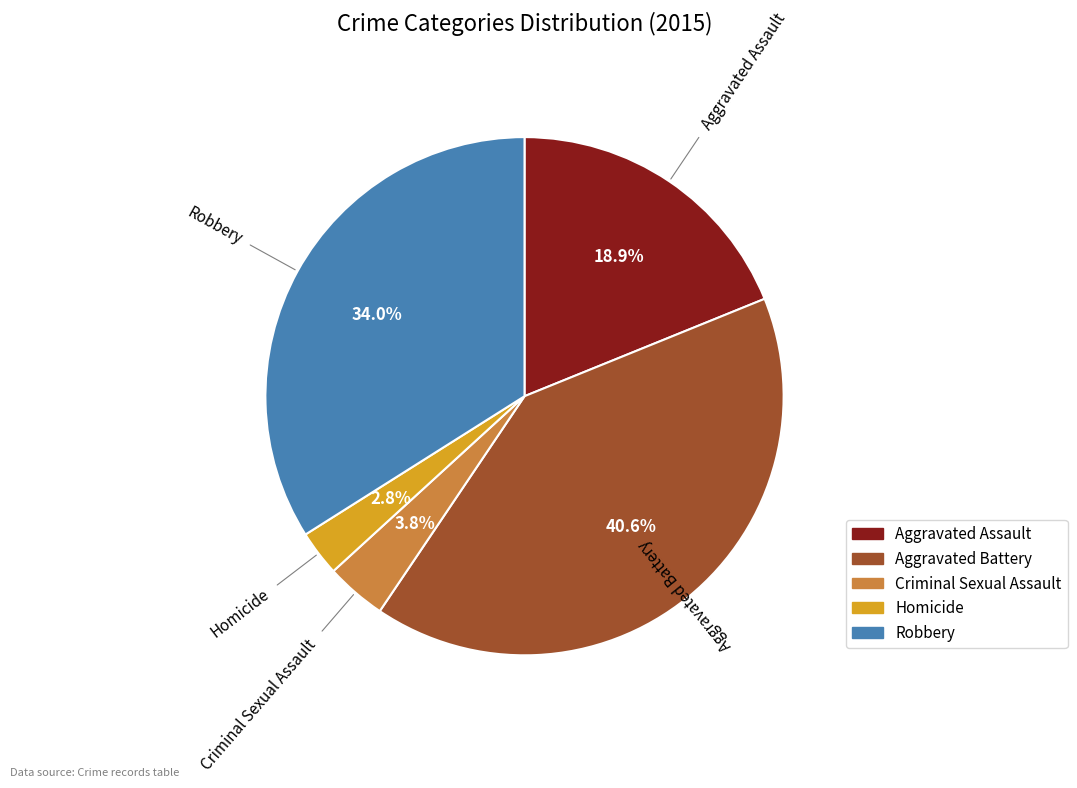

What percentage do Aggravated Assault and Robbery together represent?

52.8%